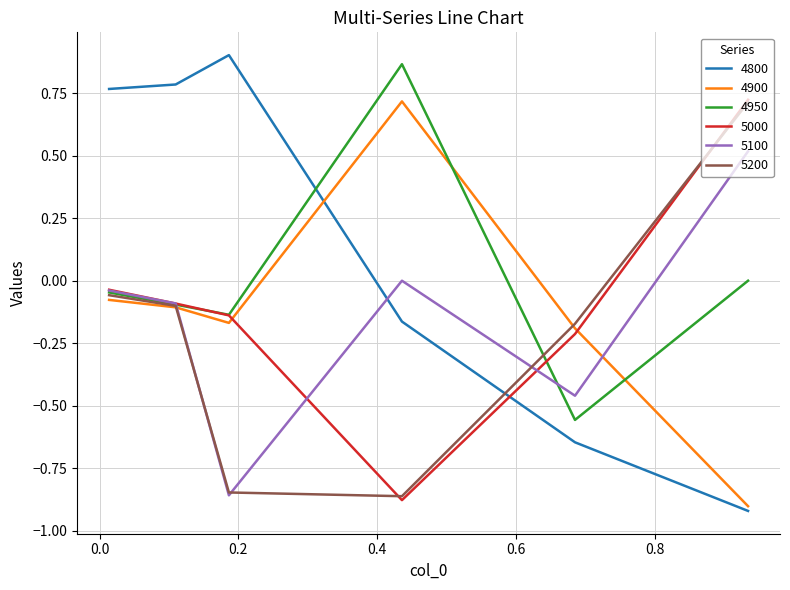

Which series has the largest total across all categories?

4800